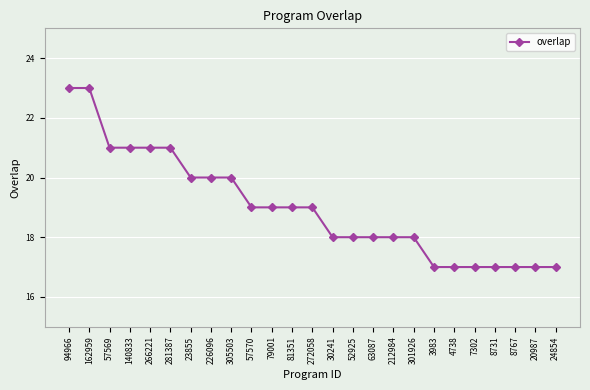

Reading left to right, list all the values displayed in this chart.

23	23	21	21	21	21	20	20	20	19	19	19	19	18	18	18	18	18	17	17	17	17	17	17	17